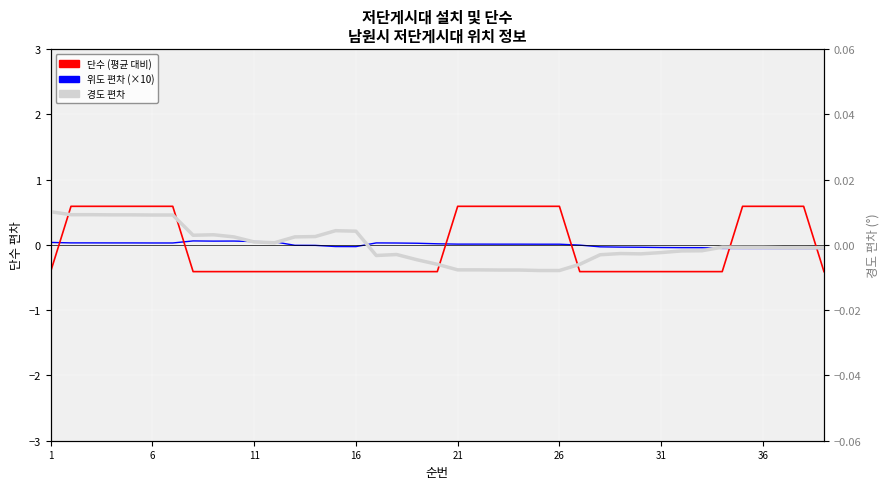

How many values in 경도 편차 are below zero?

23